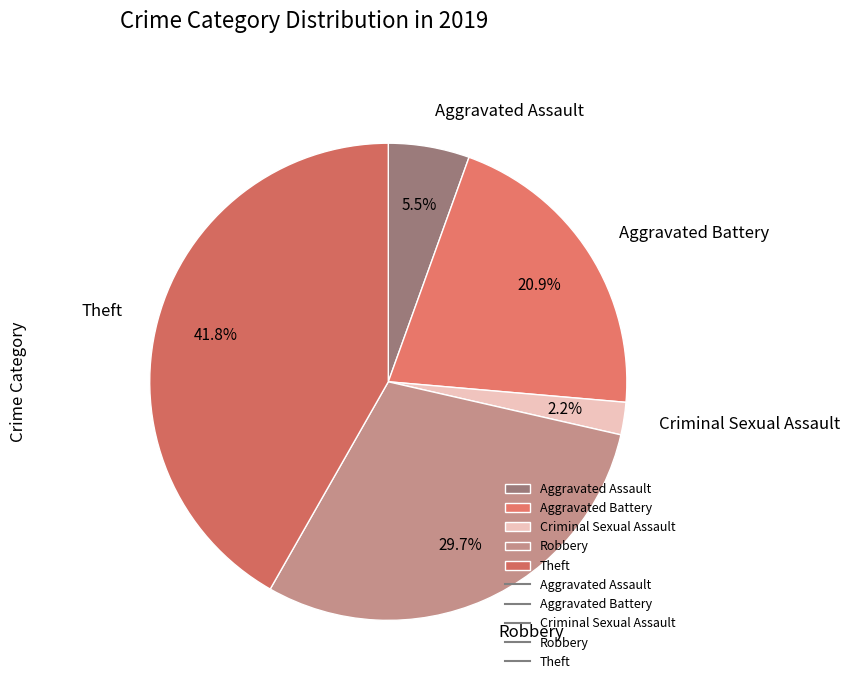

What is the ratio of the value at Robbery to the value at Aggravated Assault?

5.4